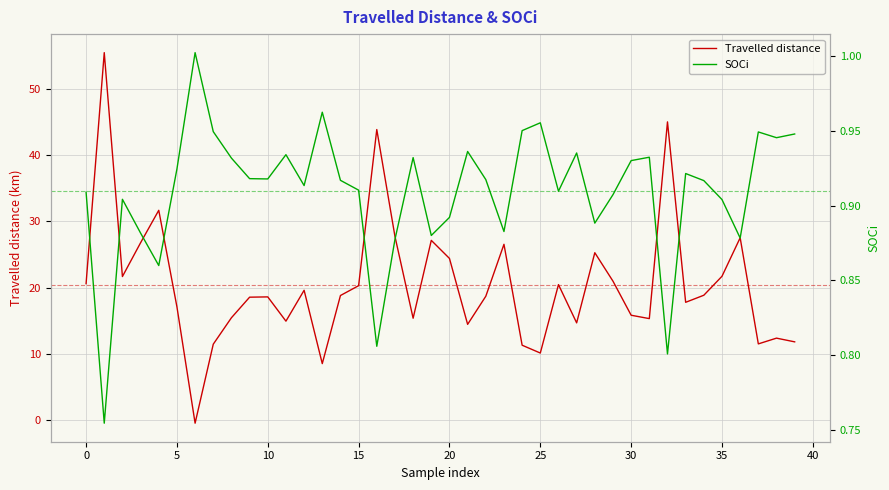

What is the smallest value displayed?

-0.5